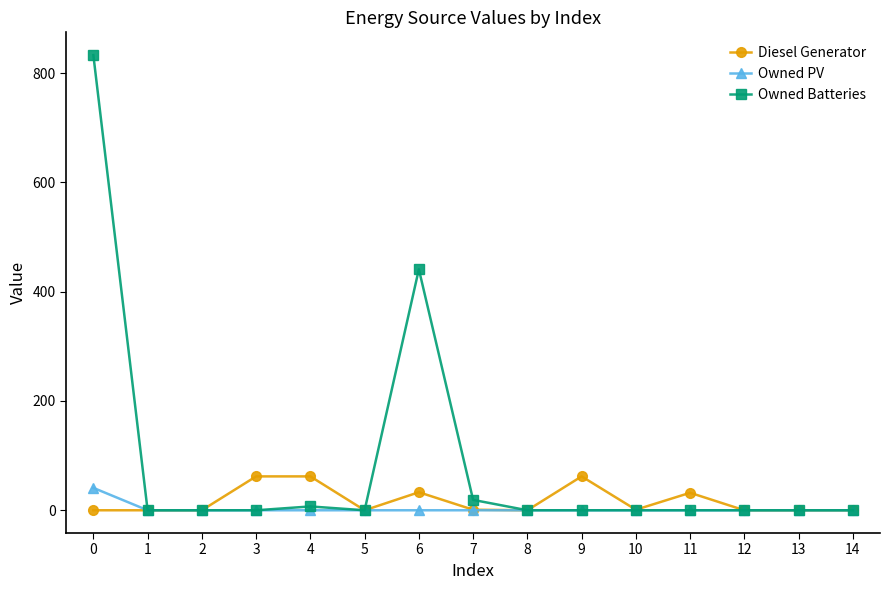

The Diesel Generator series shows 0 at 0. True or false?

True